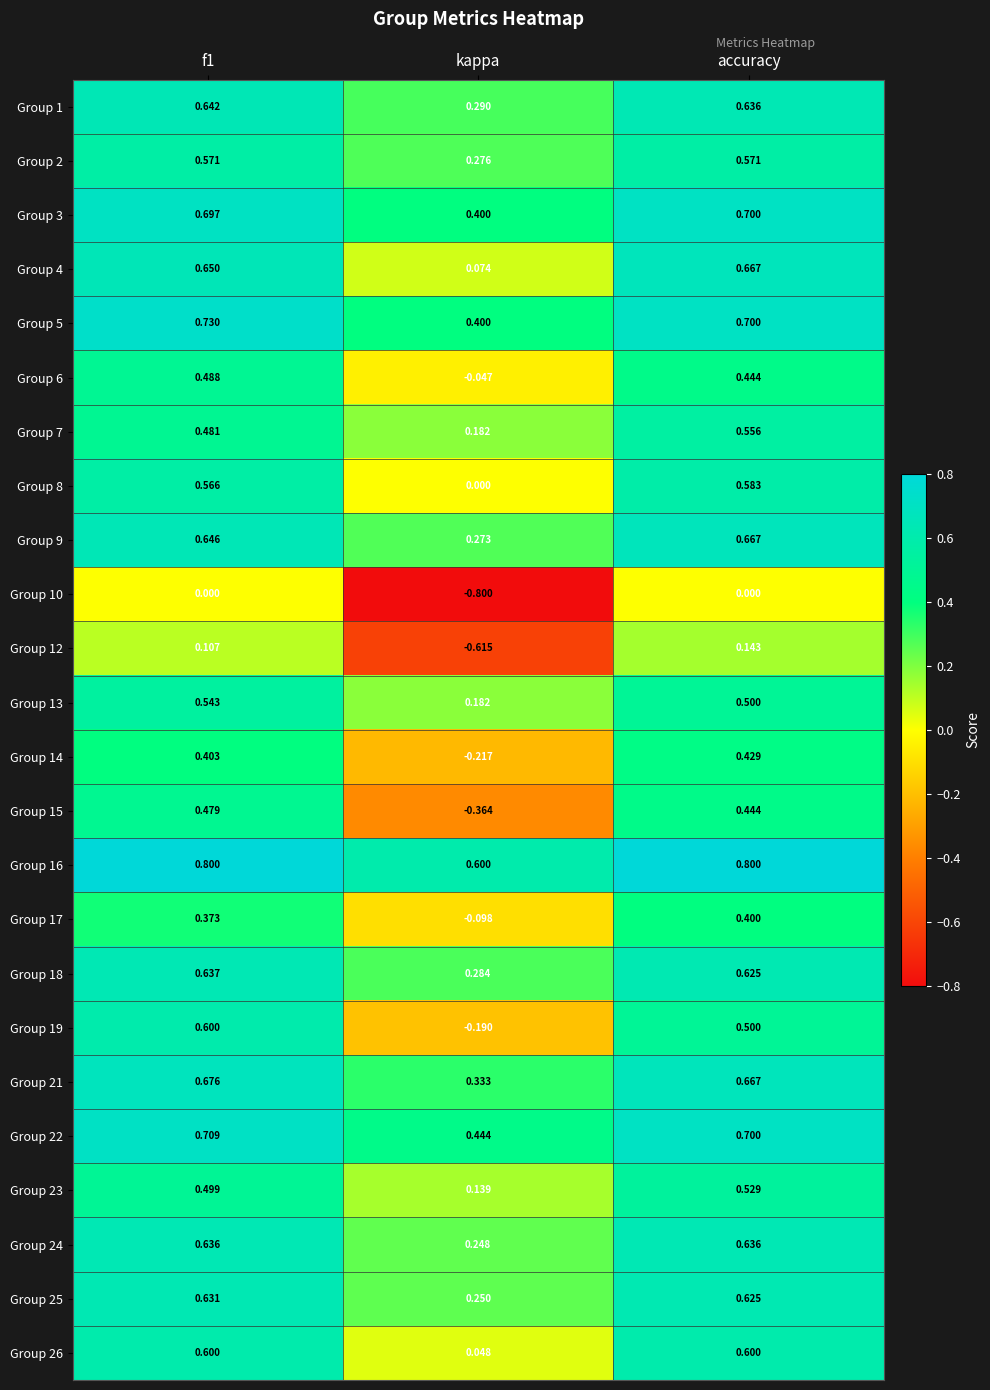

What is the total value across all series at accuracy?

13.1